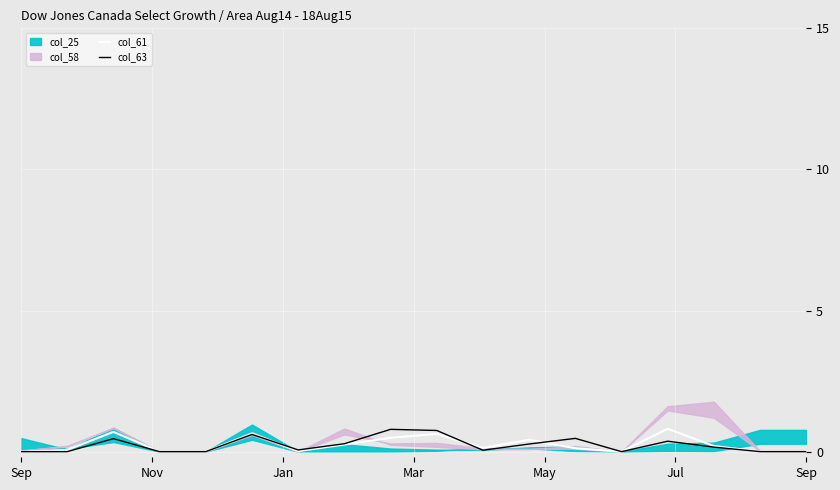

At which label does col_61 reach its minimum?

Sep